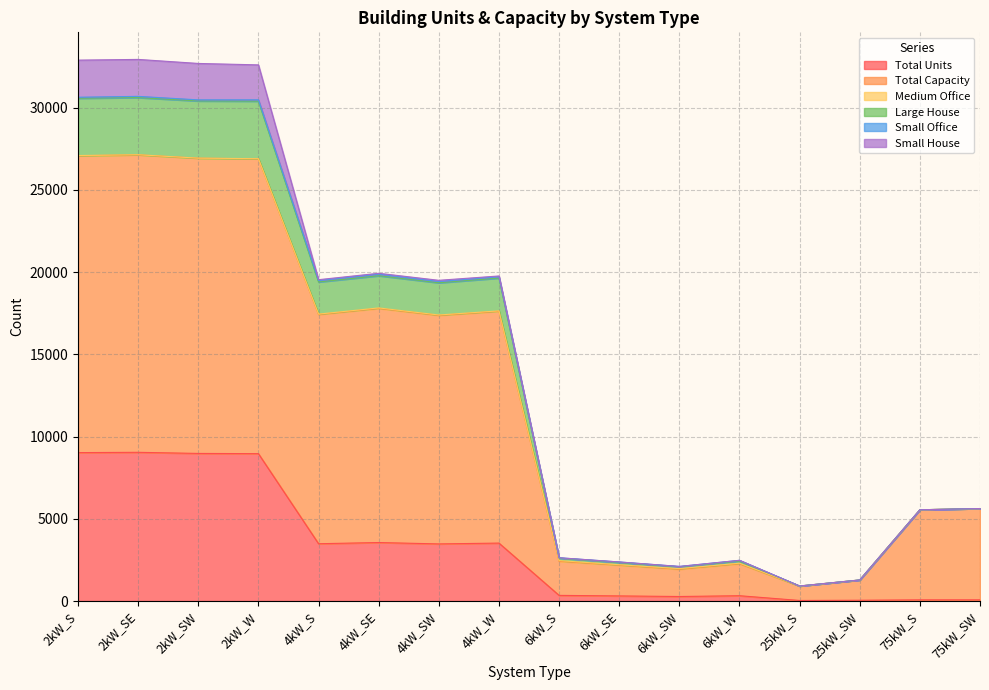

True or false: Total Capacity has a value of 2209 at 6kW_SE.

True